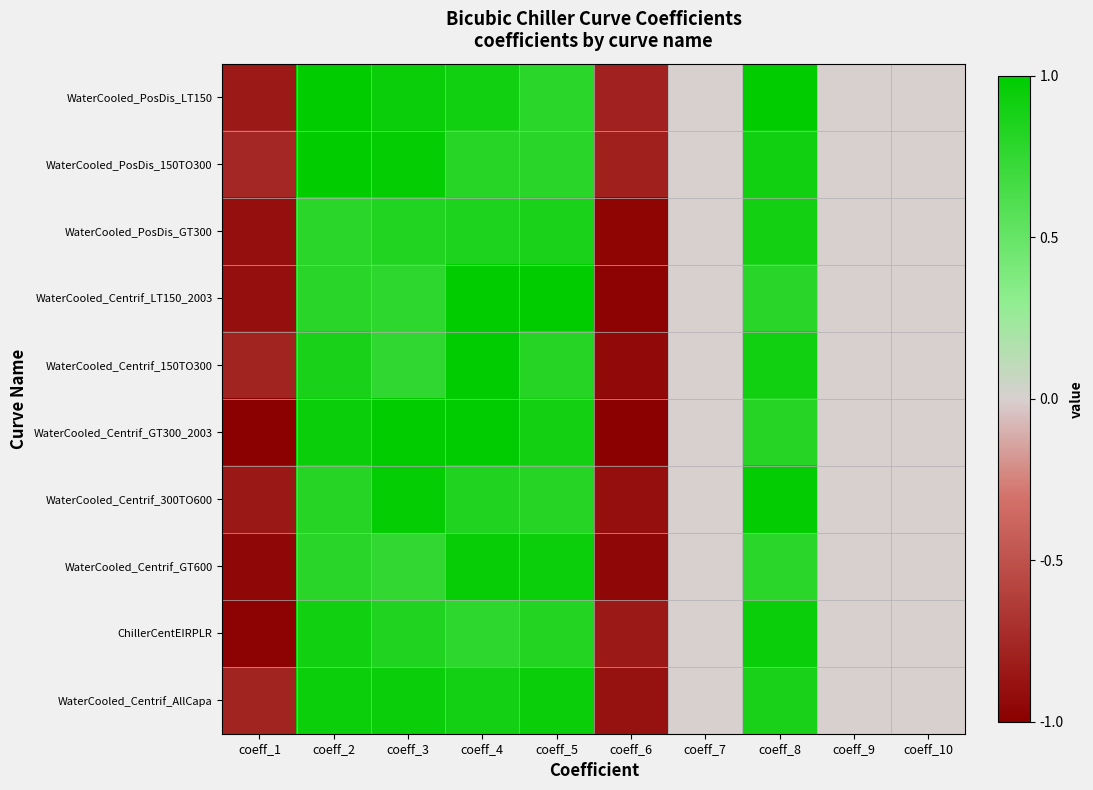

Reading left to right, extract all data points from this chart.

WaterCooled_PosDis_LT150: coeff_1=-0.8	coeff_2=1.0	coeff_3=0.9	coeff_4=0.9	coeff_5=0.8	coeff_6=-0.8	coeff_7=0.0	coeff_8=1.0	coeff_9=0.0	coeff_10=0.0
WaterCooled_PosDis_150TO300: coeff_1=-0.8	coeff_2=1.0	coeff_3=1.0	coeff_4=0.8	coeff_5=0.8	coeff_6=-0.8	coeff_7=0.0	coeff_8=0.9	coeff_9=0.0	coeff_10=0.0
WaterCooled_PosDis_GT300: coeff_1=-0.9	coeff_2=0.8	coeff_3=0.8	coeff_4=0.8	coeff_5=0.9	coeff_6=-1.0	coeff_7=0.0	coeff_8=0.9	coeff_9=0.0	coeff_10=0.0
WaterCooled_Centrif_LT150_2003: coeff_1=-0.9	coeff_2=0.8	coeff_3=0.8	coeff_4=1.0	coeff_5=1.0	coeff_6=-1.0	coeff_7=0.0	coeff_8=0.8	coeff_9=0.0	coeff_10=0.0
WaterCooled_Centrif_150TO300: coeff_1=-0.8	coeff_2=0.9	coeff_3=0.8	coeff_4=1.0	coeff_5=0.8	coeff_6=-0.9	coeff_7=0.0	coeff_8=0.9	coeff_9=0.0	coeff_10=0.0
WaterCooled_Centrif_GT300_2003: coeff_1=-1.0	coeff_2=0.9	coeff_3=1.0	coeff_4=1.0	coeff_5=0.9	coeff_6=-1.0	coeff_7=0.0	coeff_8=0.8	coeff_9=0.0	coeff_10=0.0
WaterCooled_Centrif_300TO600: coeff_1=-0.8	coeff_2=0.8	coeff_3=1.0	coeff_4=0.8	coeff_5=0.8	coeff_6=-0.9	coeff_7=0.0	coeff_8=1.0	coeff_9=0.0	coeff_10=0.0
WaterCooled_Centrif_GT600: coeff_1=-0.9	coeff_2=0.8	coeff_3=0.8	coeff_4=1.0	coeff_5=0.9	coeff_6=-0.9	coeff_7=0.0	coeff_8=0.8	coeff_9=0.0	coeff_10=0.0
ChillerCentEIRPLR: coeff_1=-1.0	coeff_2=0.9	coeff_3=0.8	coeff_4=0.8	coeff_5=0.8	coeff_6=-0.8	coeff_7=0.0	coeff_8=0.9	coeff_9=0.0	coeff_10=0.0
WaterCooled_Centrif_AllCapa: coeff_1=-0.8	coeff_2=0.9	coeff_3=1.0	coeff_4=0.9	coeff_5=0.9	coeff_6=-0.9	coeff_7=0.0	coeff_8=0.9	coeff_9=0.0	coeff_10=0.0